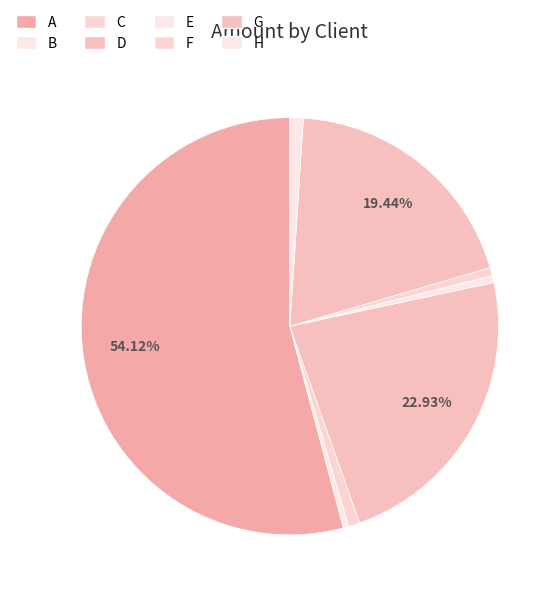

Count the number of slices in the pie.

8